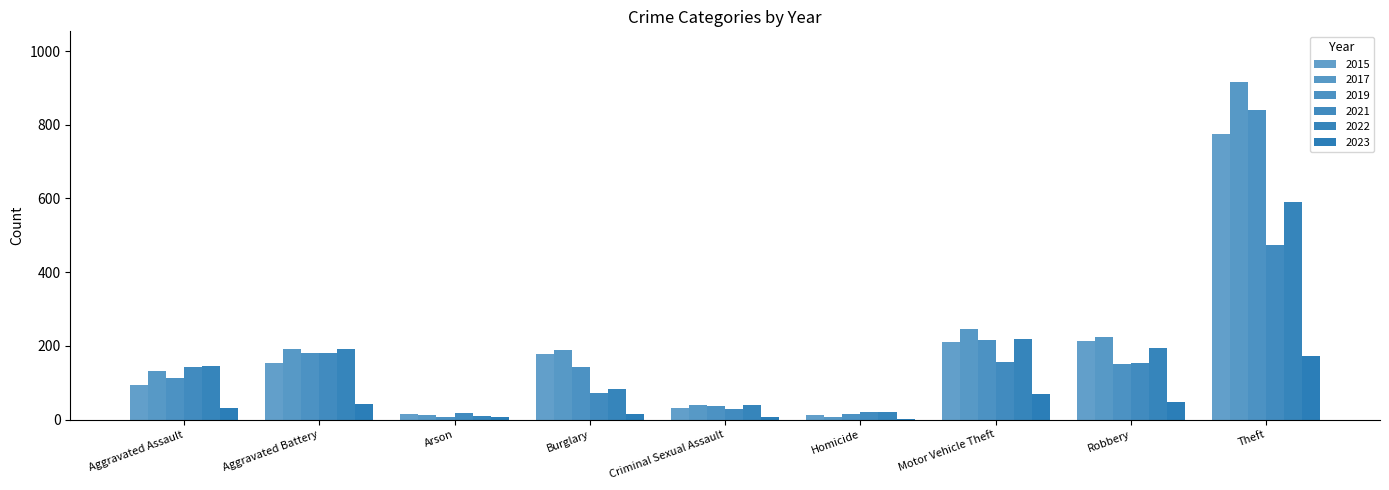

How many distinct data groups are displayed?

6